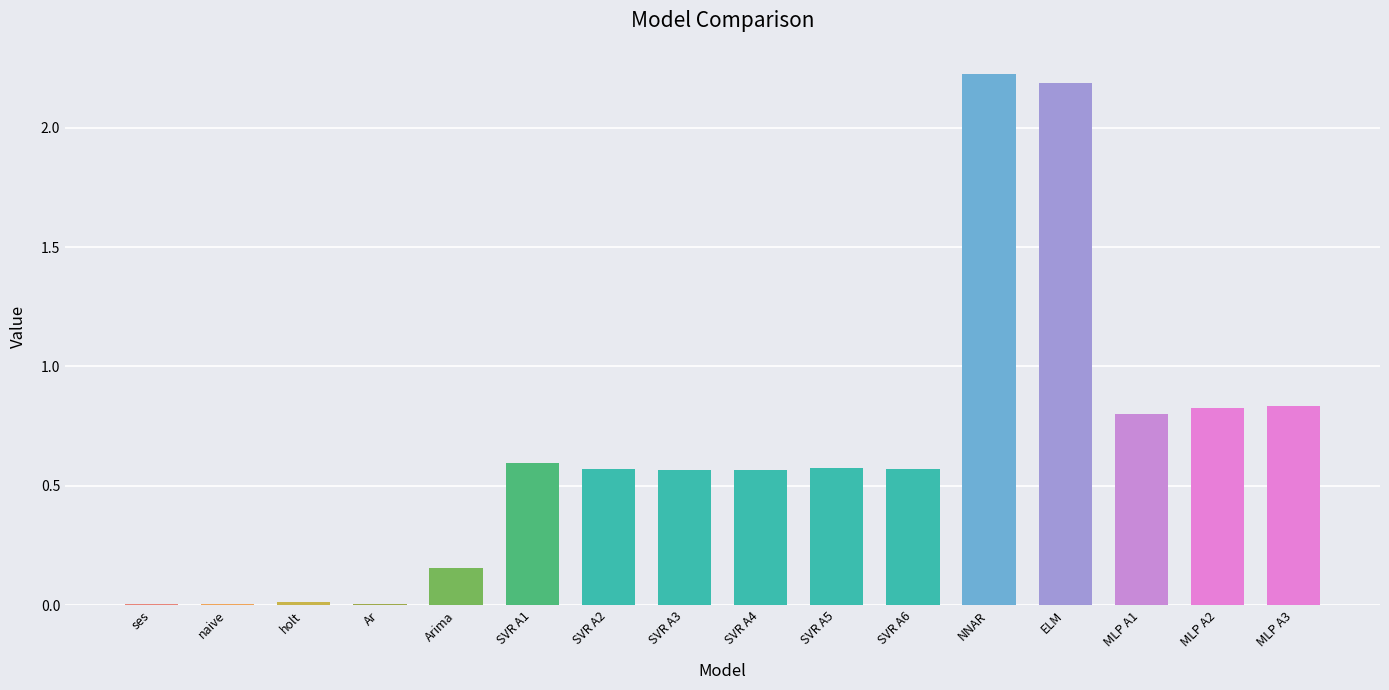

What is the change in value from SVR A1 to NNAR?

+1.6